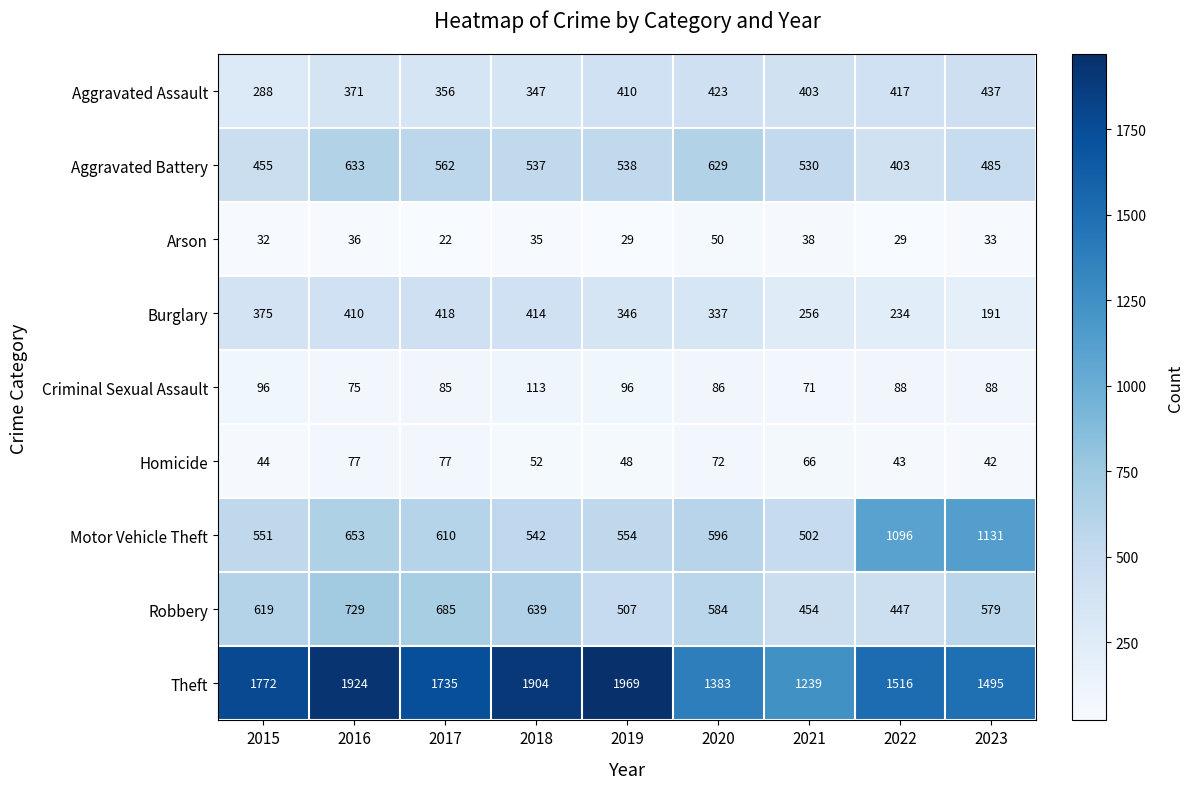

Is it true that Homicide equals 44 at 2015?

True